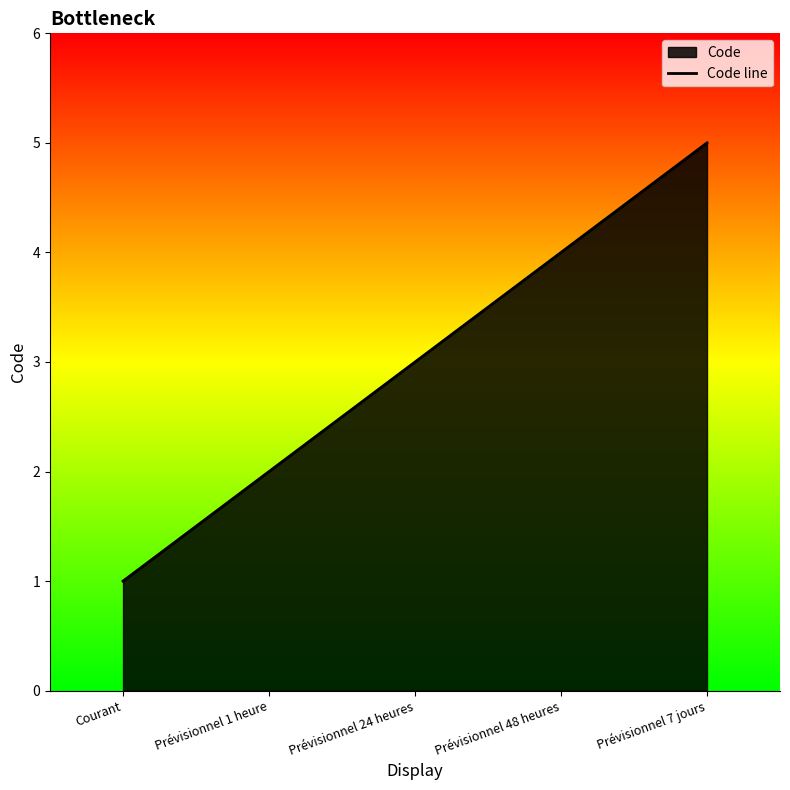

List the labels in order of value, smallest first.

Courant, Prévisionnel 1 heure, Prévisionnel 24 heures, Prévisionnel 48 heures, Prévisionnel 7 jours